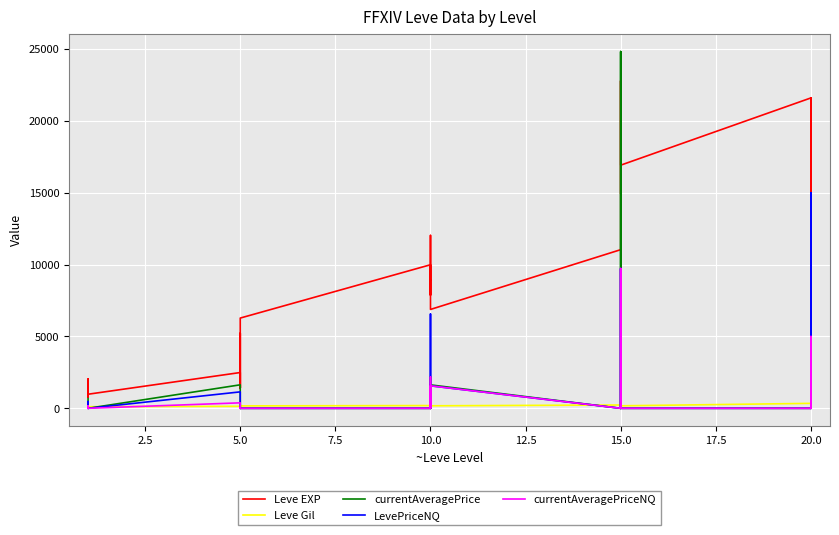

At 10.0, list the series in order from smallest to largest.

currentAveragePrice, LevePriceNQ, currentAveragePriceNQ, Leve Gil, Leve EXP